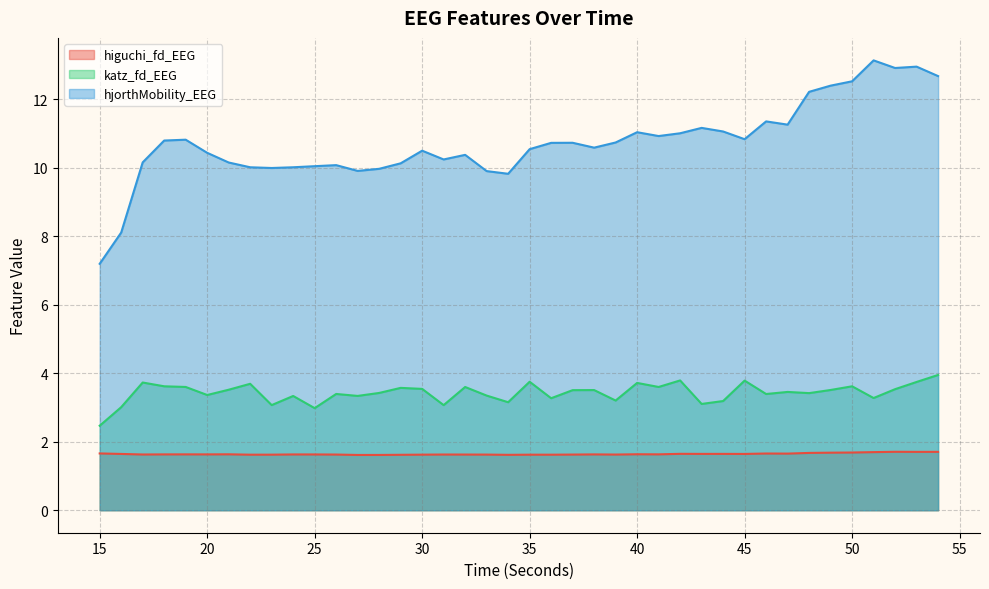

List the labels in order of higuchi_fd_EEG value, largest first.

52, 54, 53, 51, 50, 49, 48, 15, 46, 47, 42, 44, 43, 45, 16, 40, 21, 41, 19, 20, 18, 38, 24, 25, 17, 31, 26, 32, 39, 37, 33, 30, 23, 35, 22, 36, 29, 34, 28, 27